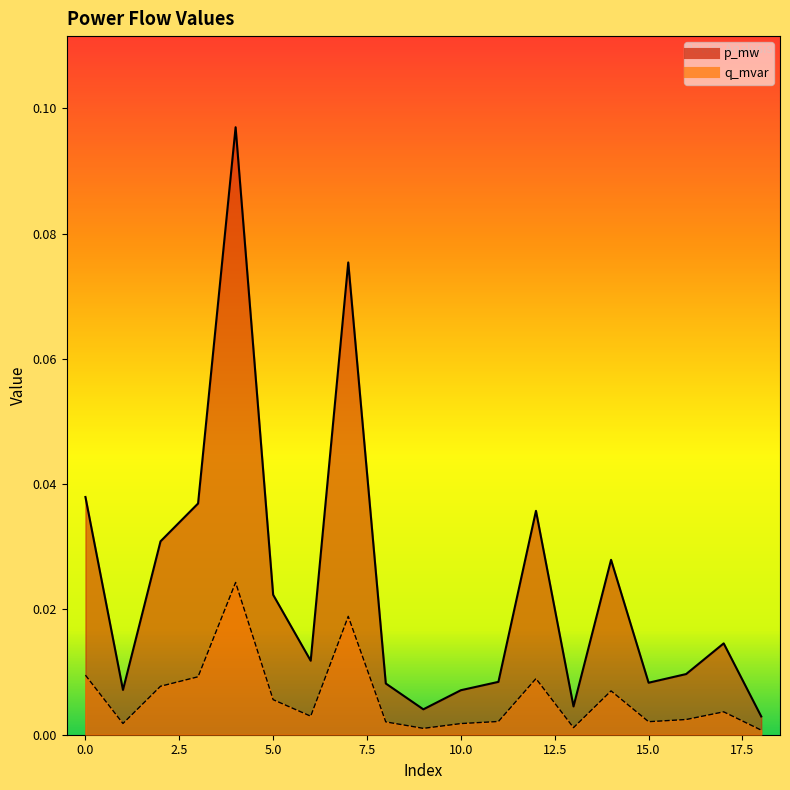

The q_mvar series shows 0.0 at 16. True or false?

True